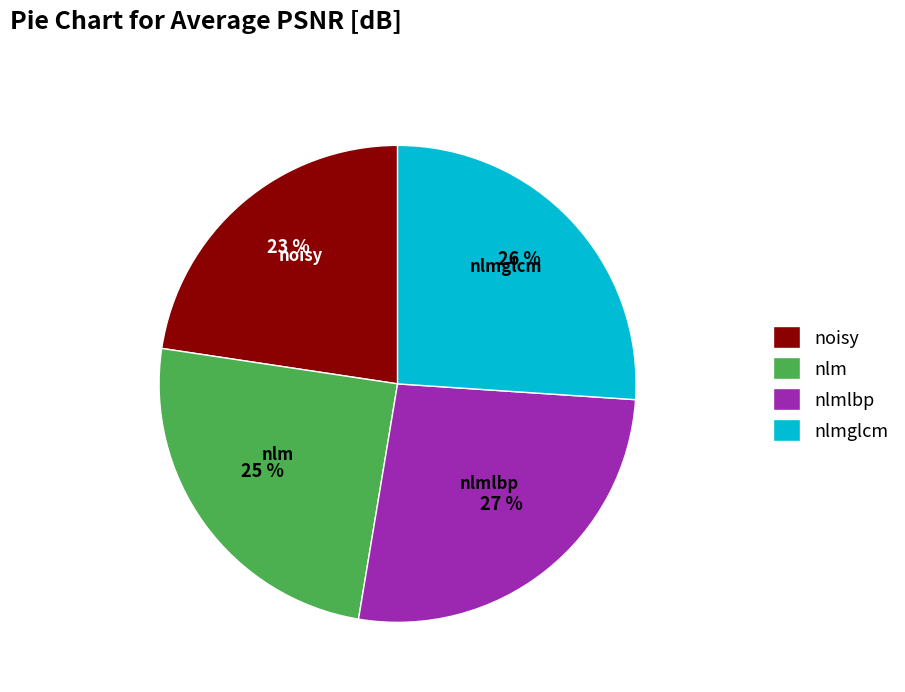

How many segments does this pie chart have?

4